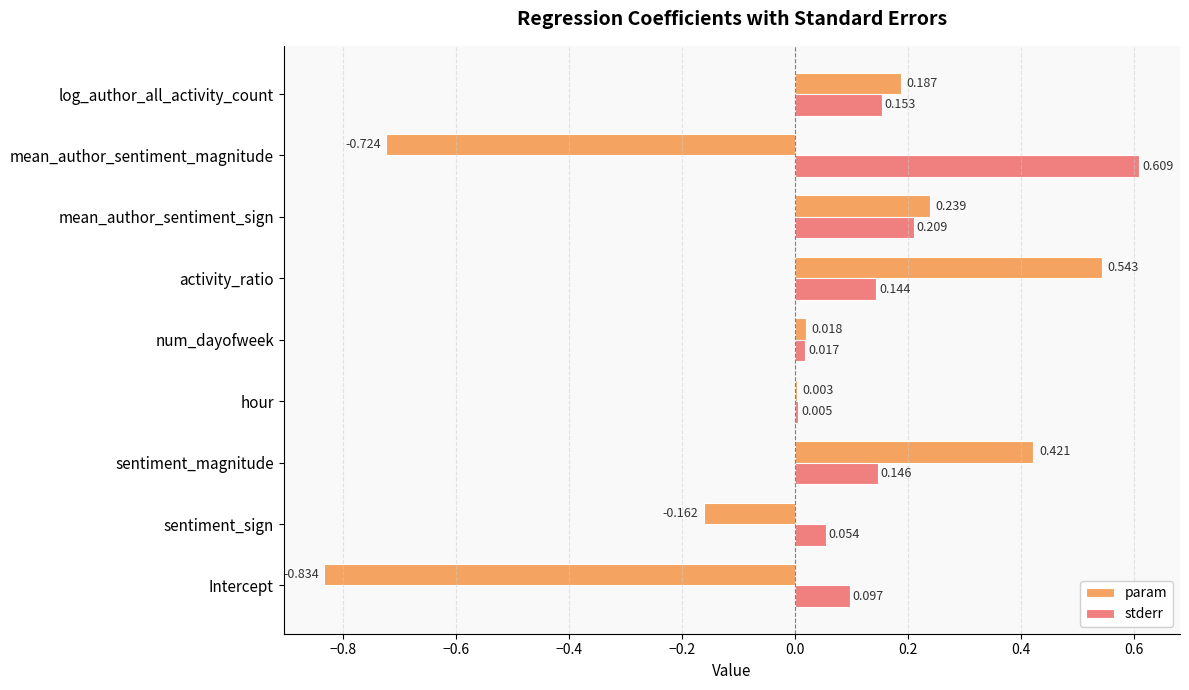

How many data points does each series have?

9